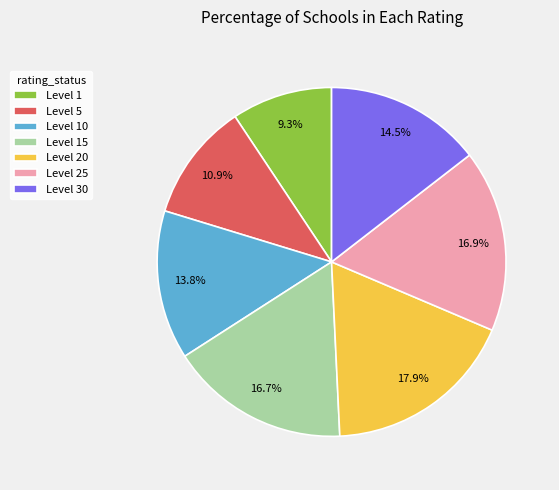

What portion of the pie excludes Level 25?

83.1%